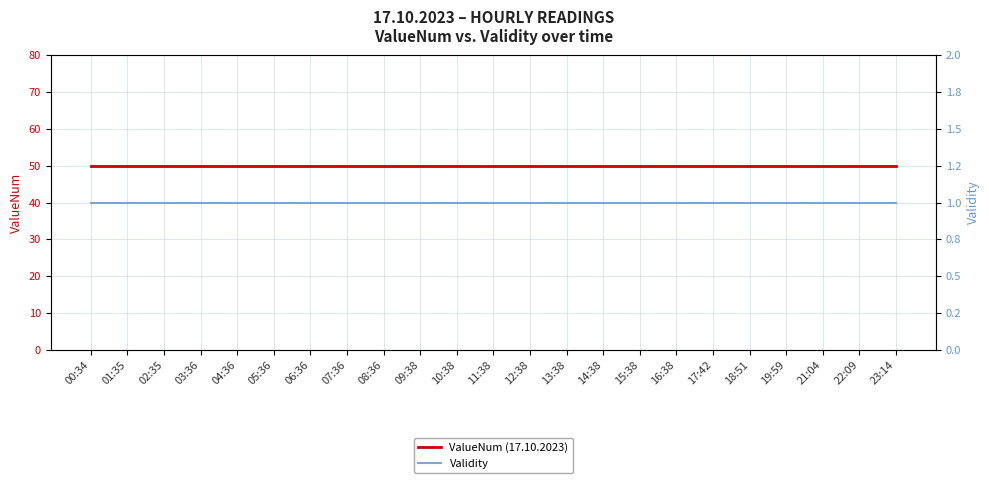

What is the label of the 15th point from the left?

14:38